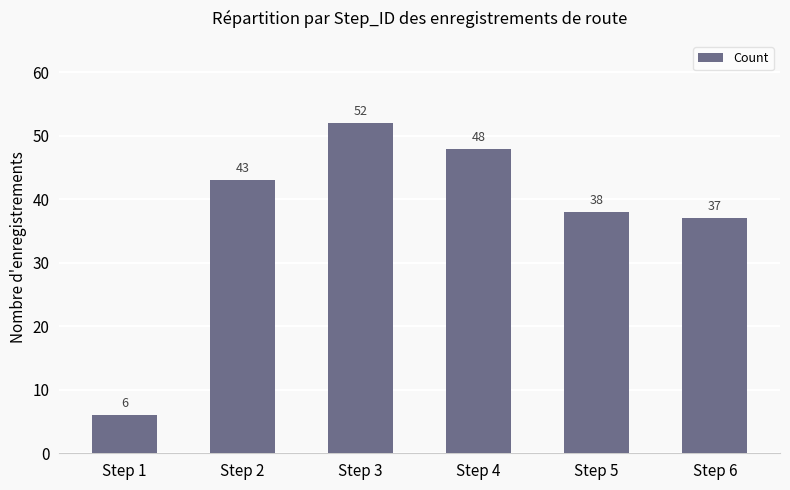

What is the maximum value shown in the chart?

52